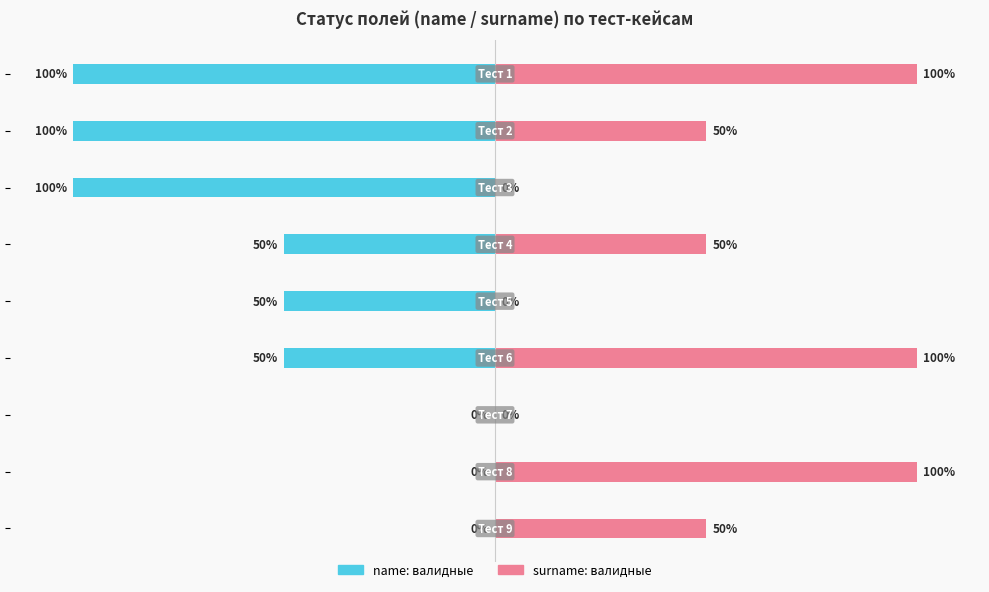

Is it true that валидные (surname) equals 22 at −100?

False